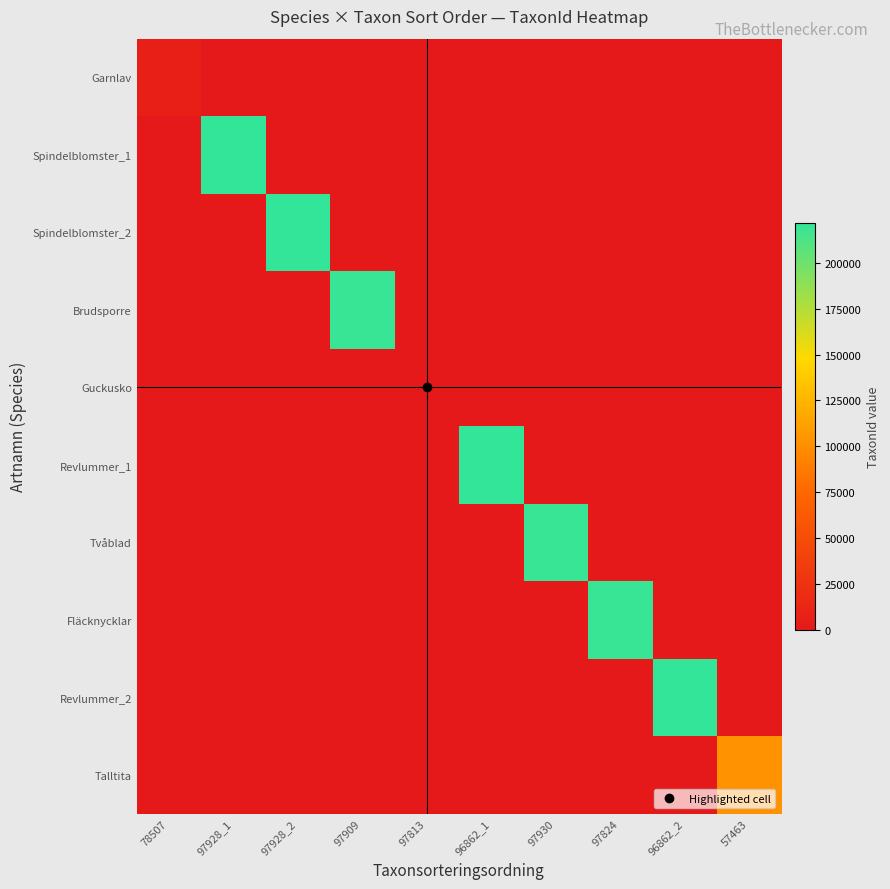

Reading left to right, extract all data points from this chart.

Garnlav: 78507=6425	97928_1=0	97928_2=0	97909=0	97813=0	96862_1=0	97930=0	97824=0	96862_2=0	57463=0
Spindelblomster_1: 78507=0	97928_1=221952	97928_2=0	97909=0	97813=0	96862_1=0	97930=0	97824=0	96862_2=0	57463=0
Spindelblomster_2: 78507=0	97928_1=0	97928_2=221952	97909=0	97813=0	96862_1=0	97930=0	97824=0	96862_2=0	57463=0
Brudsporre: 78507=0	97928_1=0	97928_2=0	97909=219811	97813=0	96862_1=0	97930=0	97824=0	96862_2=0	57463=0
Guckusko: 78507=0	97928_1=0	97928_2=0	97909=0	97813=504	96862_1=0	97930=0	97824=0	96862_2=0	57463=0
Revlummer_1: 78507=0	97928_1=0	97928_2=0	97909=0	97813=0	96862_1=221945	97930=0	97824=0	96862_2=0	57463=0
Tvåblad: 78507=0	97928_1=0	97928_2=0	97909=0	97813=0	96862_1=0	97930=219847	97824=0	96862_2=0	57463=0
Fläcknycklar: 78507=0	97928_1=0	97928_2=0	97909=0	97813=0	96862_1=0	97930=0	97824=219790	96862_2=0	57463=0
Revlummer_2: 78507=0	97928_1=0	97928_2=0	97909=0	97813=0	96862_1=0	97930=0	97824=0	96862_2=221945	57463=0
Talltita: 78507=0	97928_1=0	97928_2=0	97909=0	97813=0	96862_1=0	97930=0	97824=0	96862_2=0	57463=103021